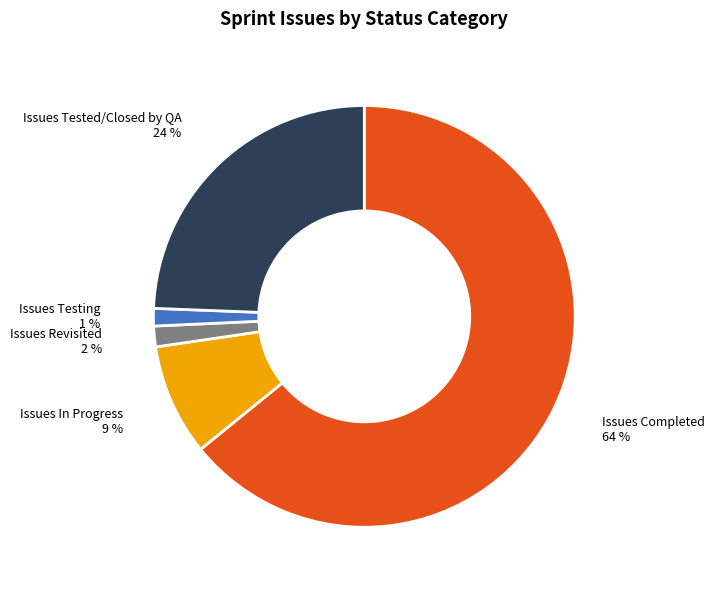

To the nearest percent, what is the average slice percentage?

20%